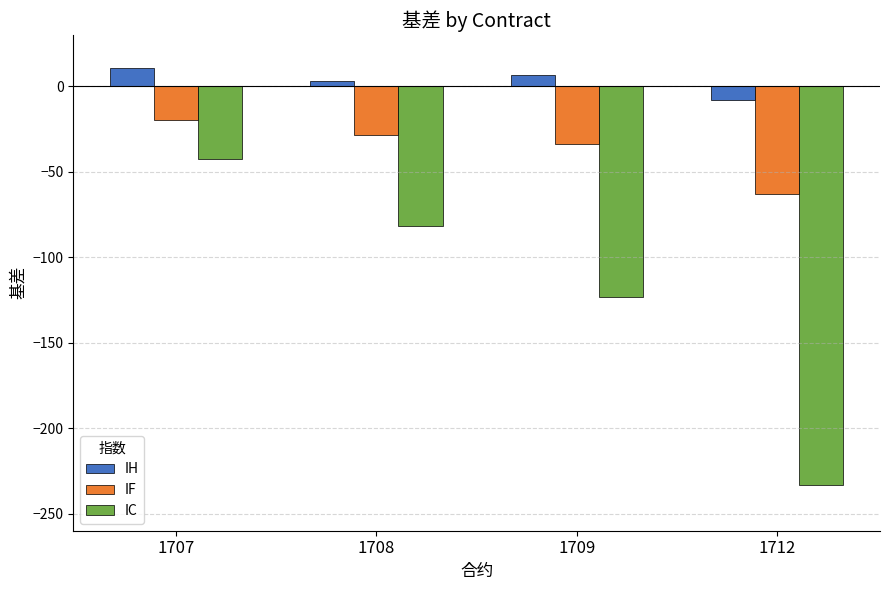

Which series has the largest total across all categories?

IH